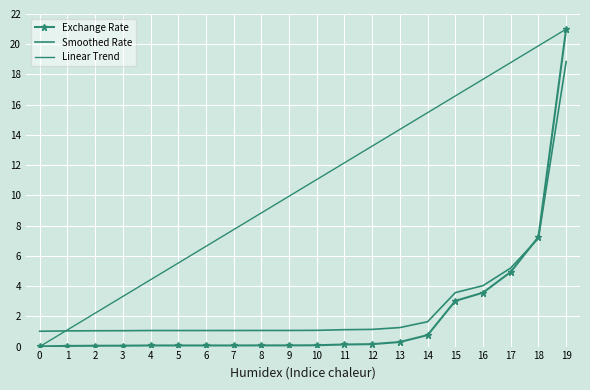

Is this an area chart (filled region under the line)?

No